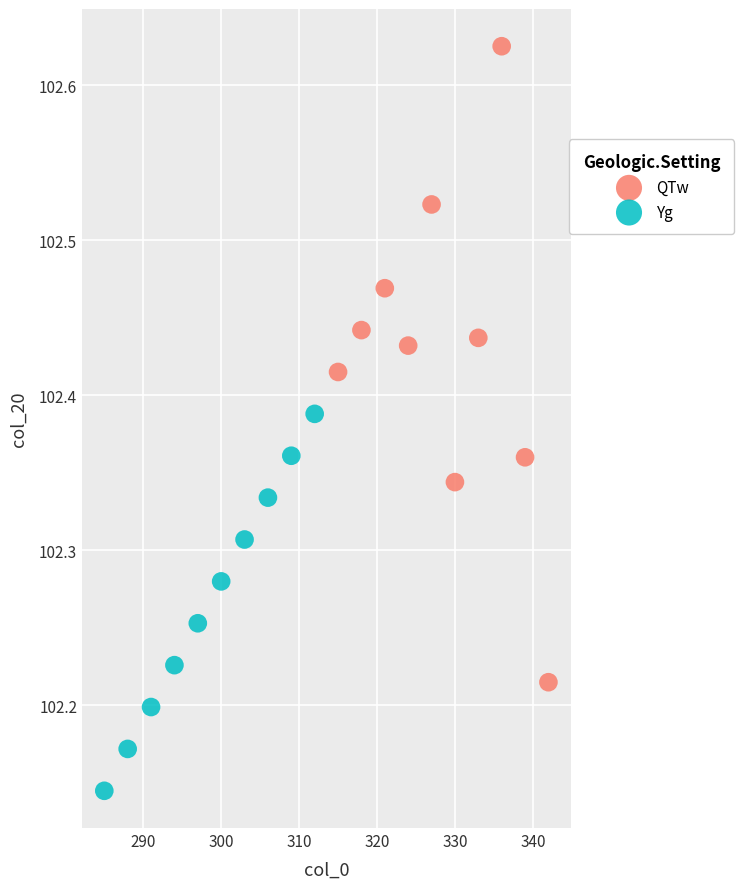

Which series reaches the maximum Y coordinate?

QTw